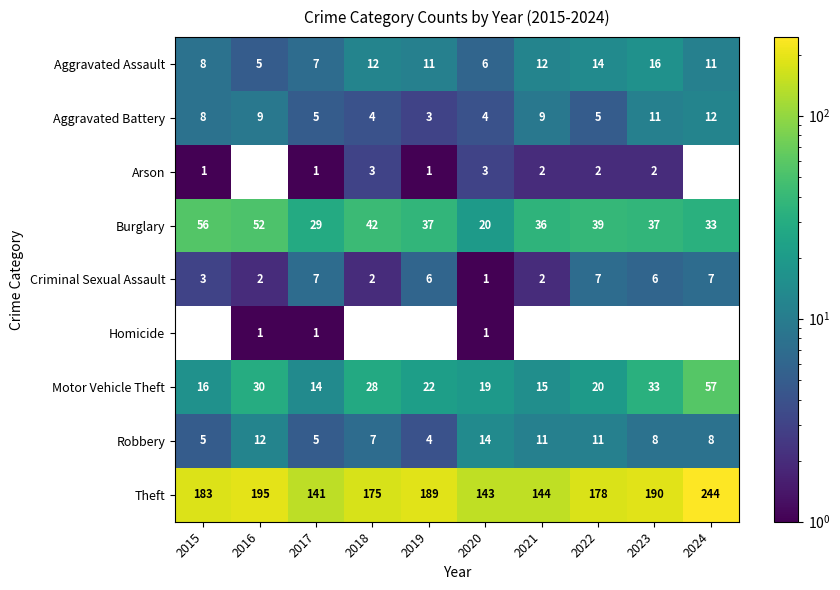

What is the greatest value displayed?

244